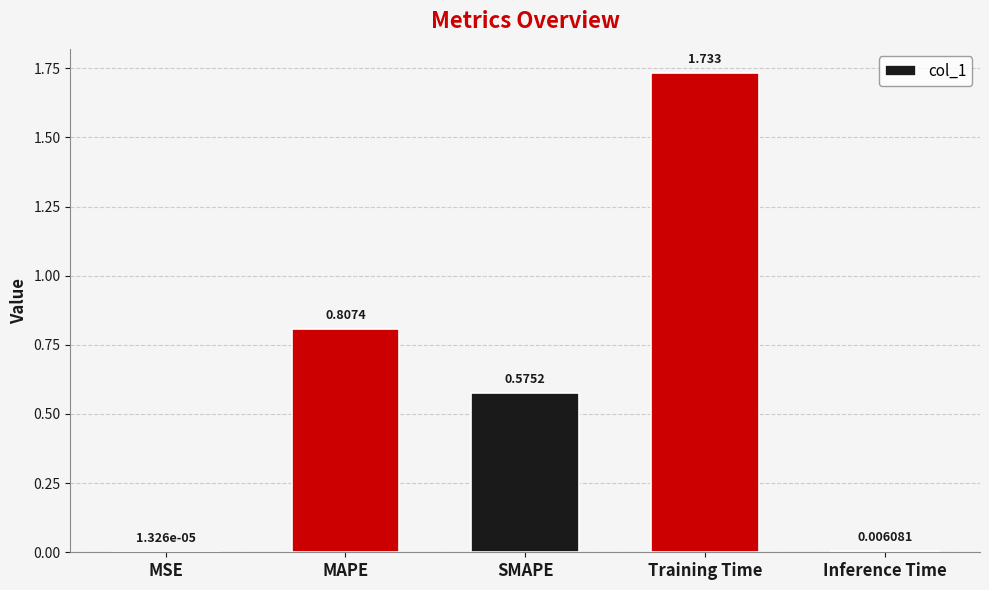

Which label corresponds to the largest value in the chart?

Training Time